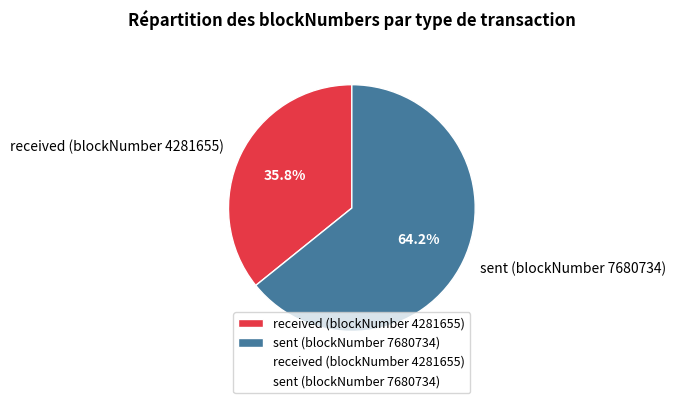

Does received (blockNumber 4281655) account for over 50% of the chart?

No